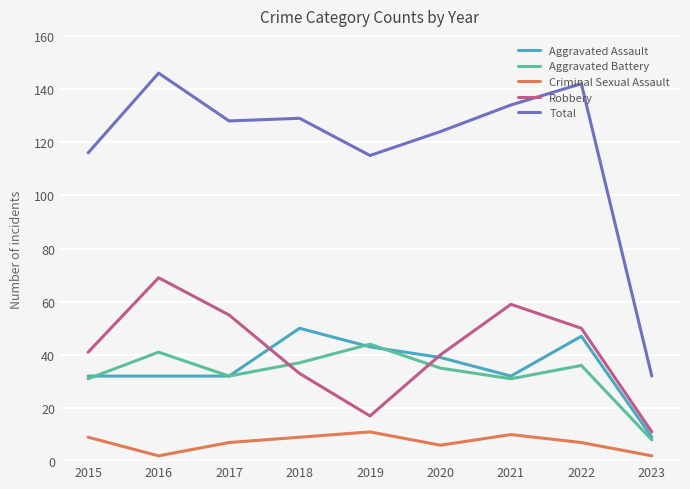

Is it true that Total equals 116 at 2015?

True